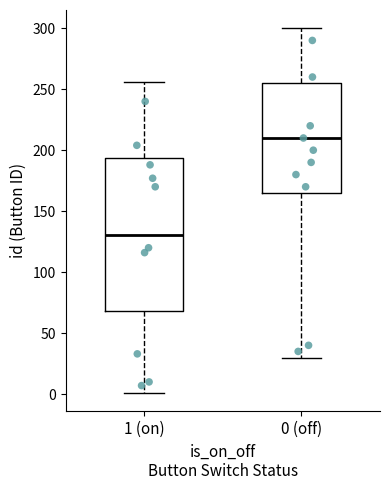

Which box has the highest median line?

0 (off)